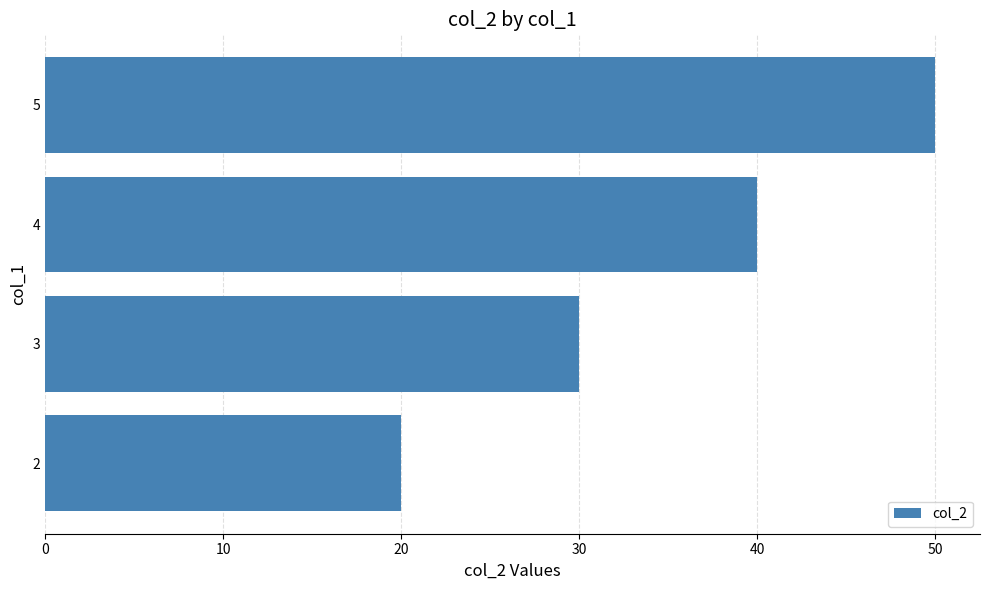

Rank the categories by value from highest to lowest.

5, 4, 3, 2